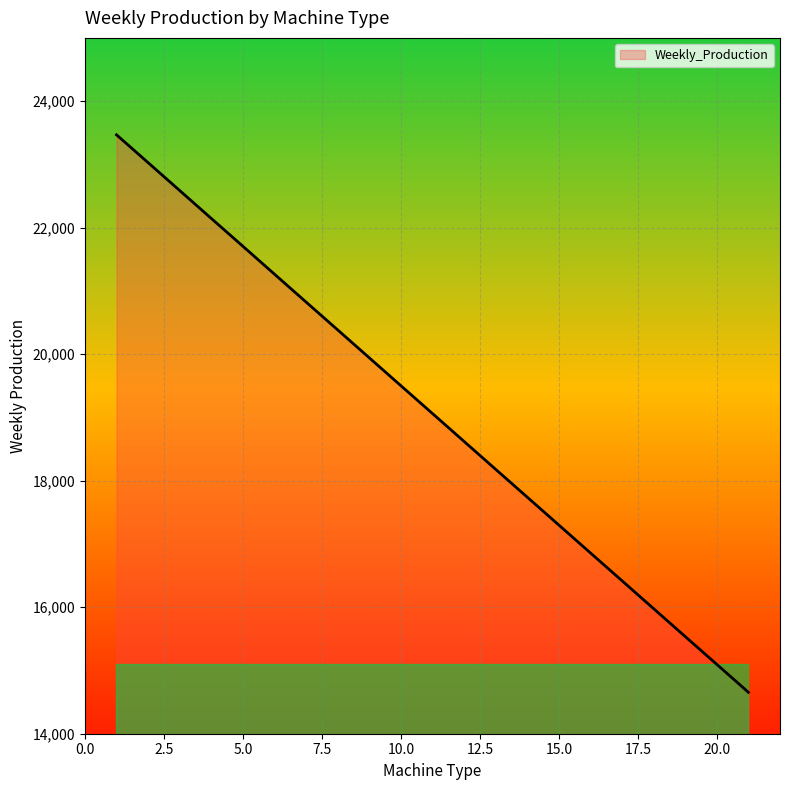

How many lines are shown in the chart?

1